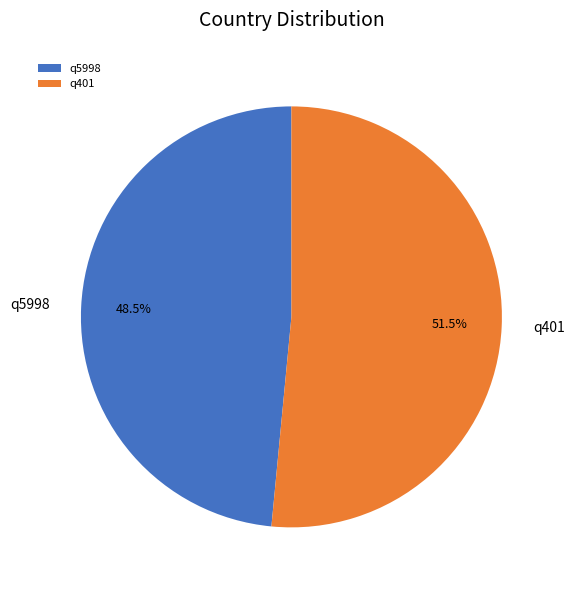

Rank the categories by value from lowest to highest.

q5998, q401